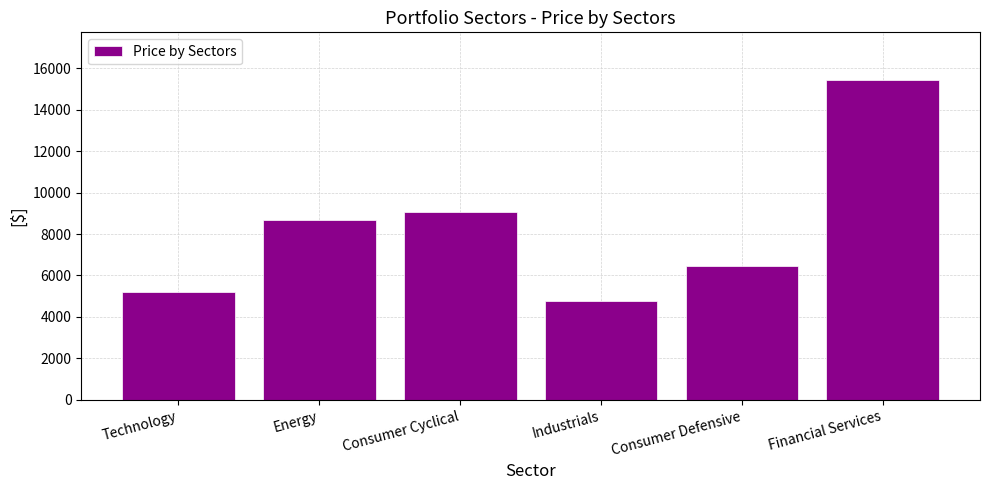

What is the change in value from Technology to Industrials?

-431.5